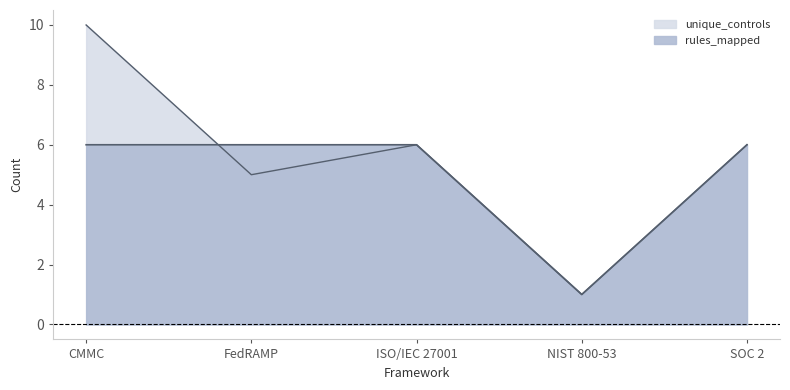

Reading left to right, what are all the values shown in this chart?

unique_controls: 10	5	6	1	6
rules_mapped: 6	6	6	1	6